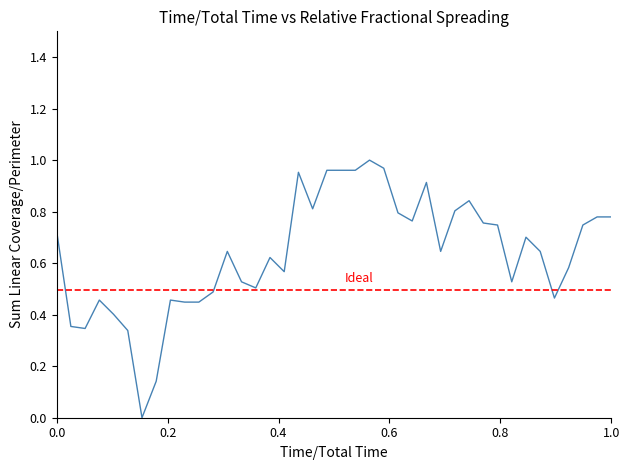

Is this an area chart (filled region under the line)?

No